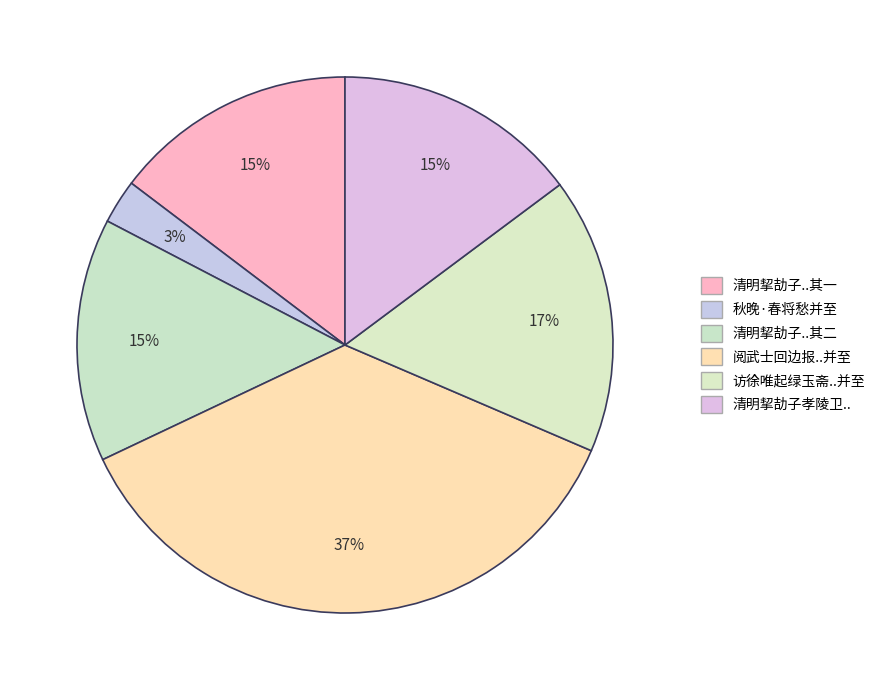

Count the number of slices in the pie.

6